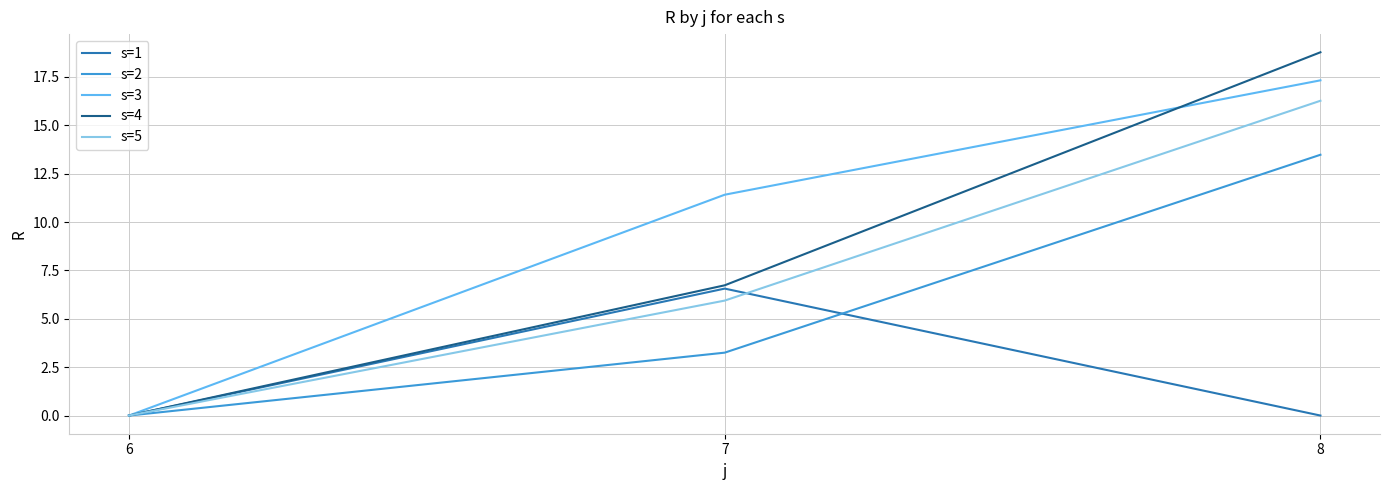

How many lines are shown in the chart?

5